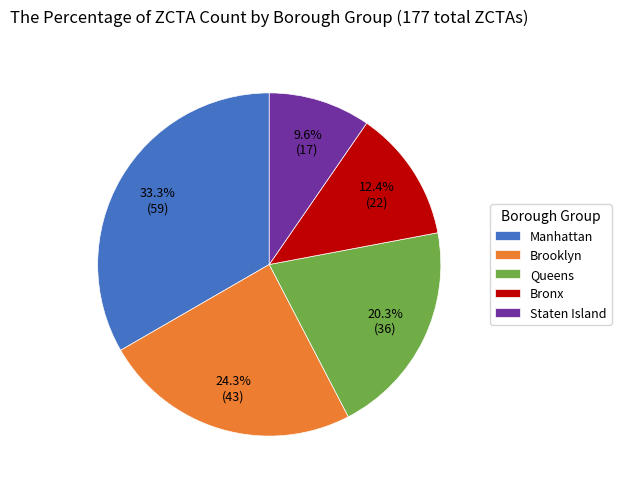

What is the ratio of the value at Manhattan to the value at Queens?

1.6